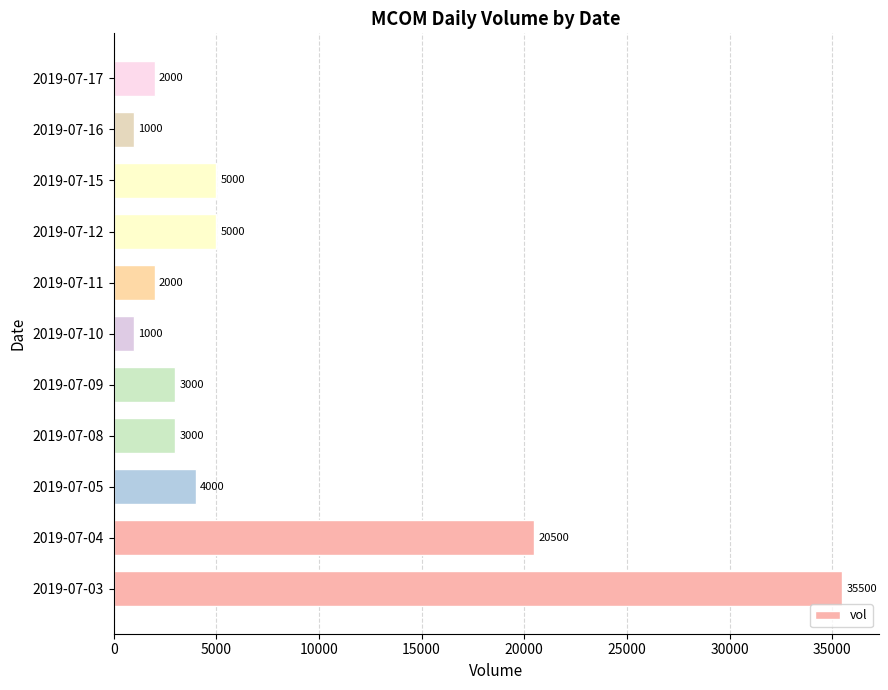

What is the change in value from 2019-07-05 to 2019-07-15?

+1000